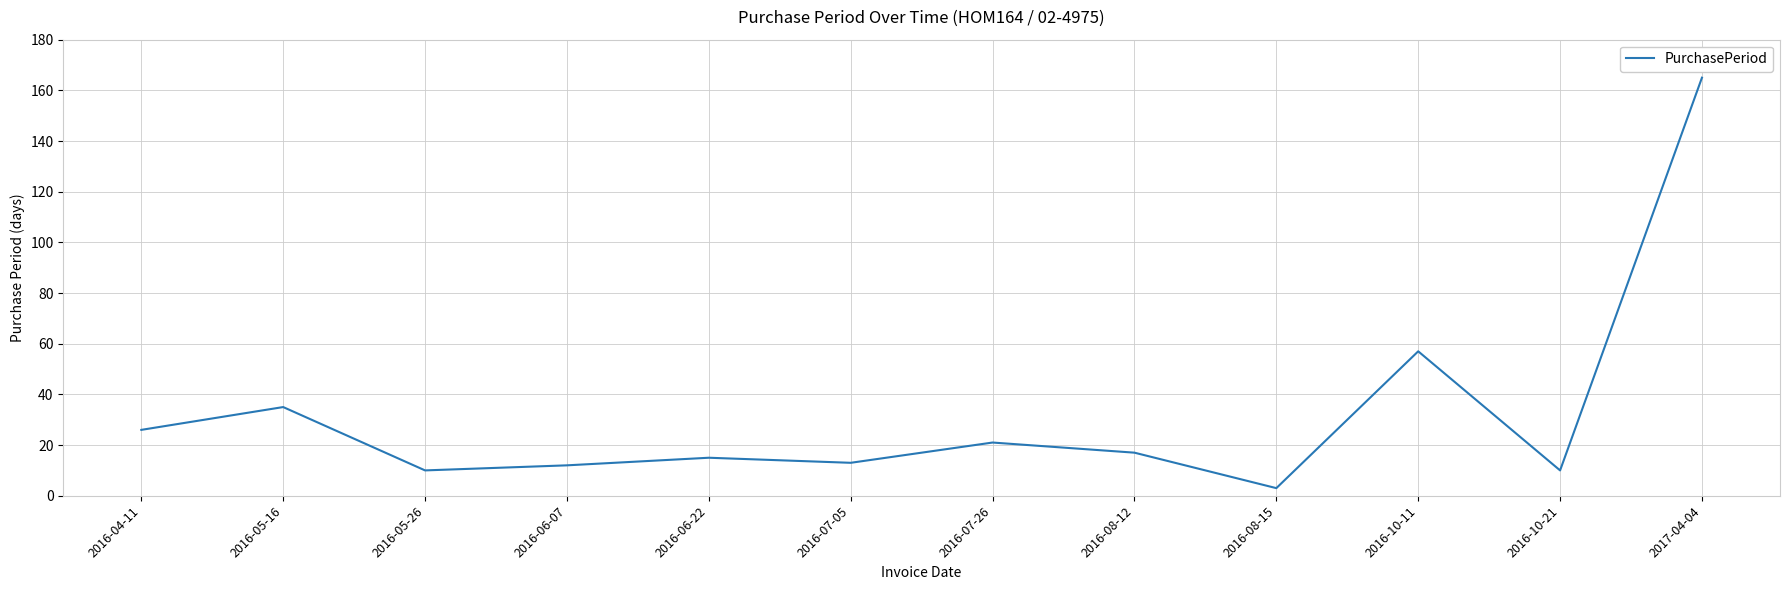

True or false: there are more than 2 points higher than both neighbors.

True